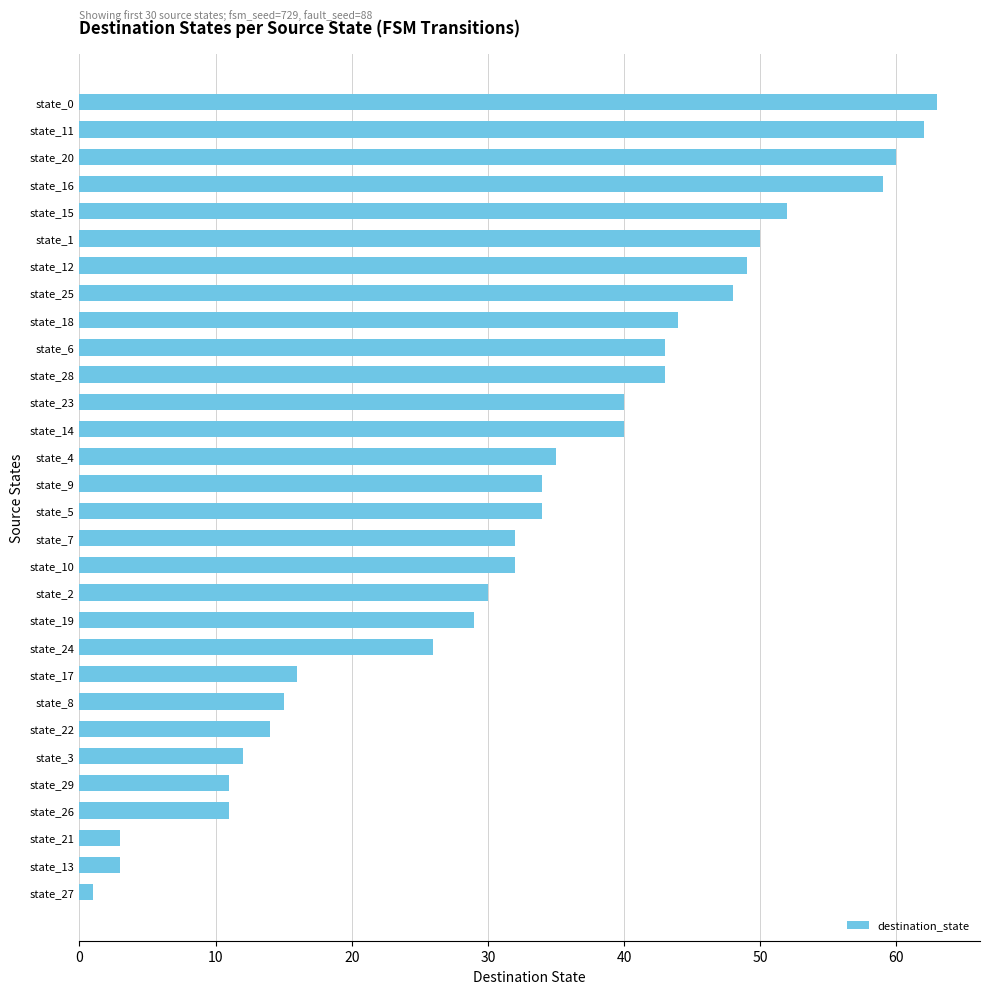

Reading top to bottom, list all the values displayed in this chart.

state_0=63	state_11=62	state_20=60	state_16=59	state_15=52	state_1=50	state_12=49	state_25=48	state_18=44	state_6=43	state_28=43	state_23=40	state_14=40	state_4=35	state_9=34	state_5=34	state_7=32	state_10=32	state_2=30	state_19=29	state_24=26	state_17=16	state_8=15	state_22=14	state_3=12	state_29=11	state_26=11	state_21=3	state_13=3	state_27=1